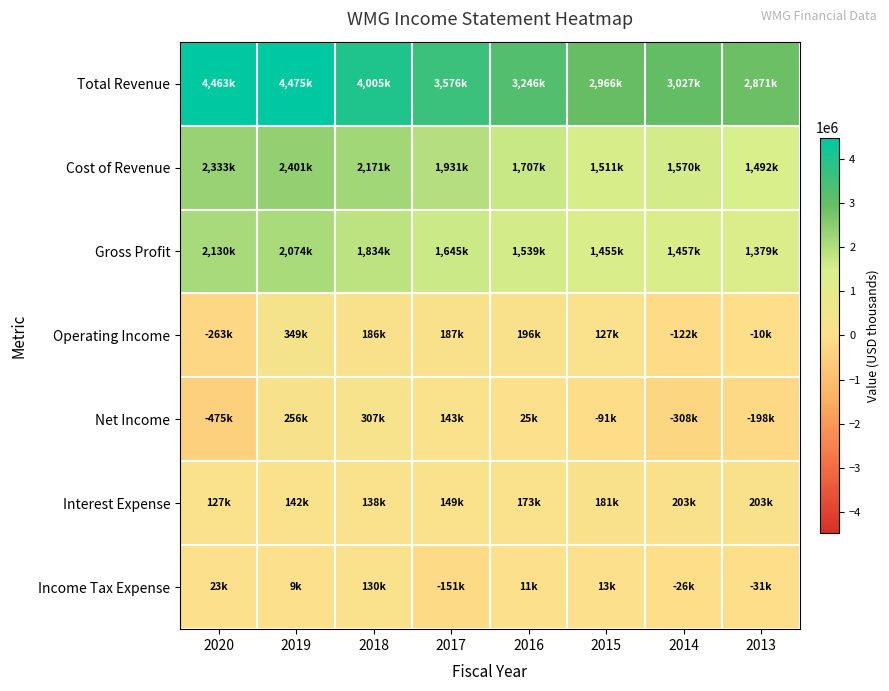

Reading left to right, extract all data points from this chart.

Total Revenue: 2020=4463000	2019=4475000	2018=4005000	2017=3576000	2016=3246000	2015=2966000	2014=3027000	2013=2871000
Cost of Revenue: 2020=2333000	2019=2401000	2018=2171000	2017=1931000	2016=1707000	2015=1511000	2014=1570000	2013=1492000
Gross Profit: 2020=2130000	2019=2074000	2018=1834000	2017=1645000	2016=1539000	2015=1455000	2014=1457000	2013=1379000
Operating Income: 2020=-263000	2019=349000	2018=186000	2017=187000	2016=196000	2015=127000	2014=-122000	2013=-10000
Net Income: 2020=-475000	2019=256000	2018=307000	2017=143000	2016=25000	2015=-91000	2014=-308000	2013=-198000
Interest Expense: 2020=127000	2019=142000	2018=138000	2017=149000	2016=173000	2015=181000	2014=203000	2013=203000
Income Tax Expense: 2020=23000	2019=9000	2018=130000	2017=-151000	2016=11000	2015=13000	2014=-26000	2013=-31000